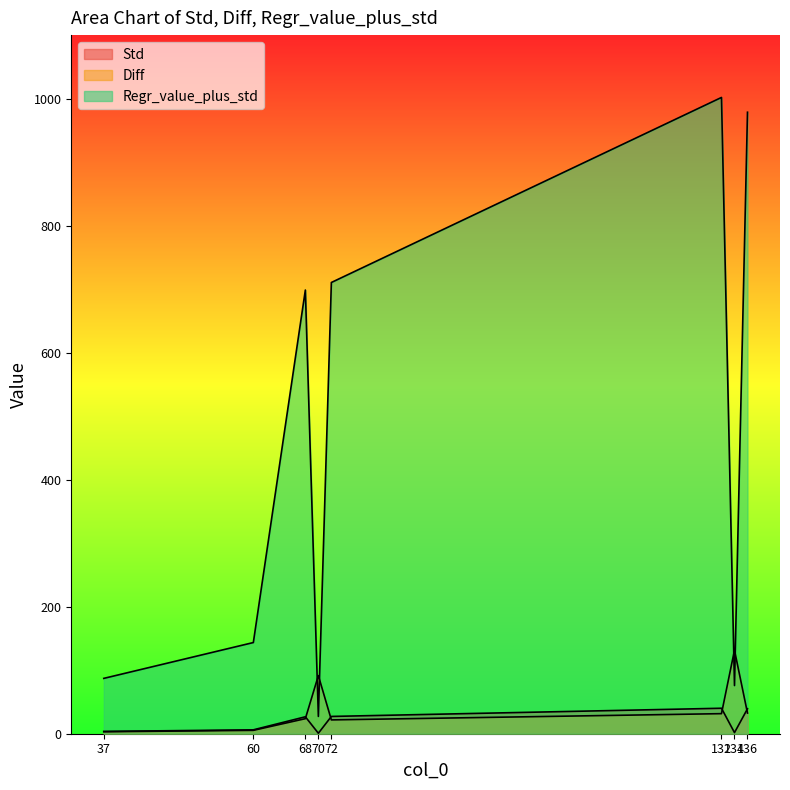

Count the number of data series in this chart.

3